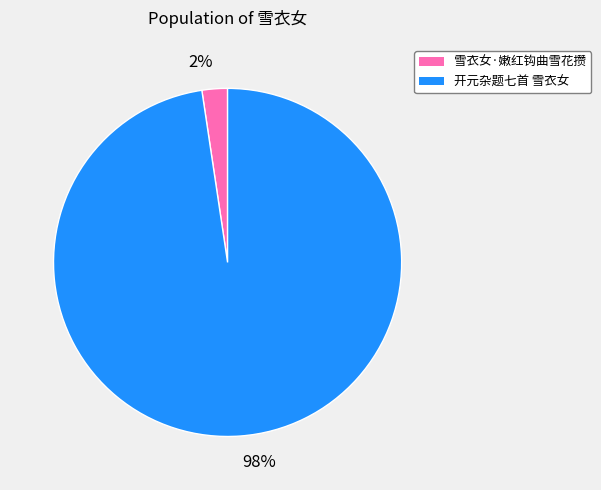

Is 雪衣女·嫩红钩曲雪花攒 the majority of the pie?

No